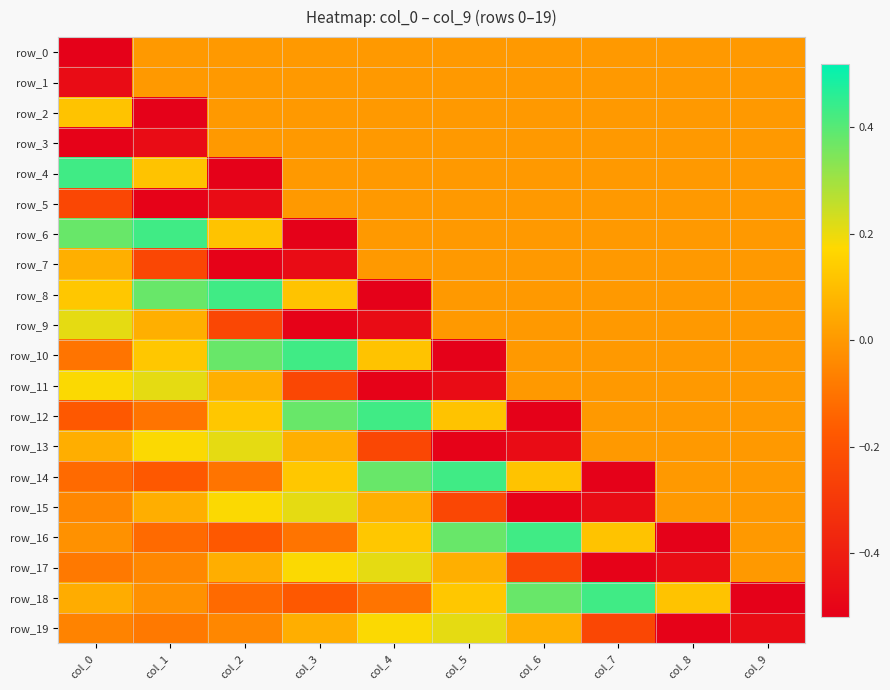

Which series has the largest total across all categories?

row_8